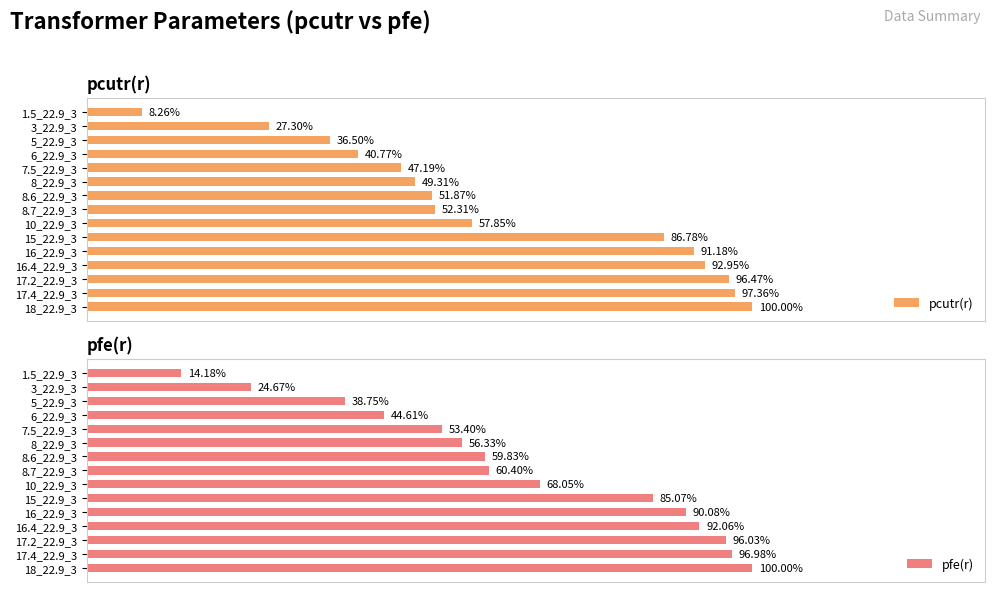

Between 10 and 11, which series saw the biggest shift?

pcutr(r)